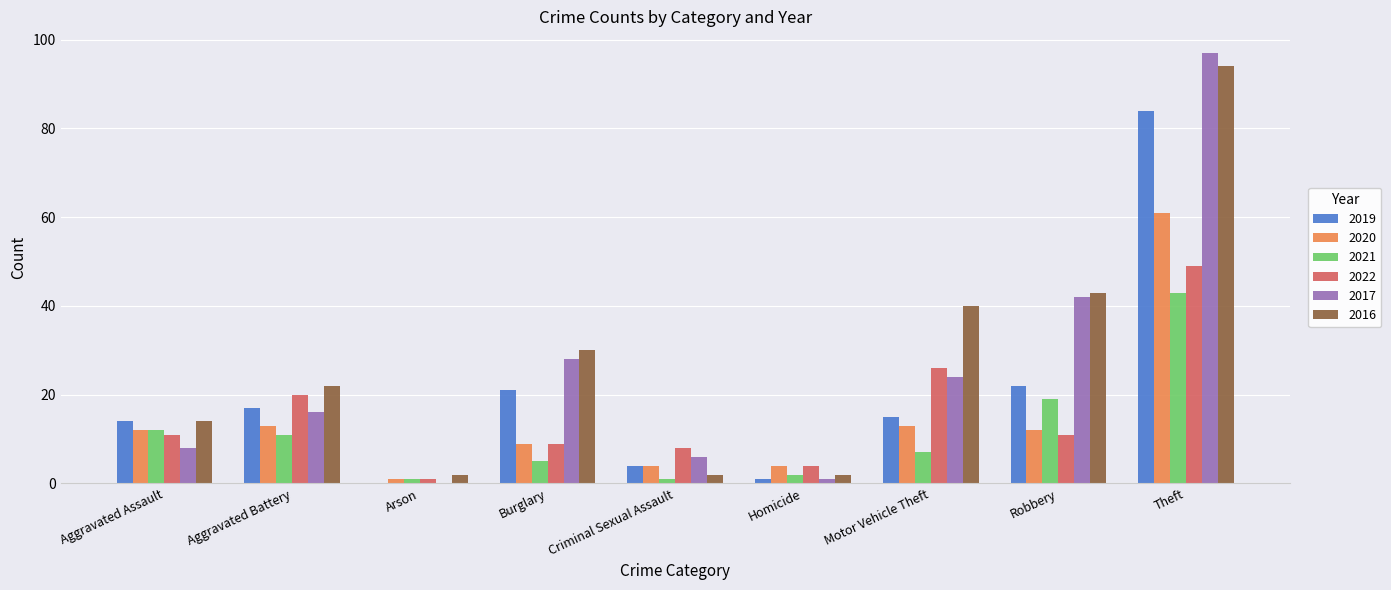

What are all the series names shown in the legend?

2019, 2020, 2021, 2022, 2017, 2016